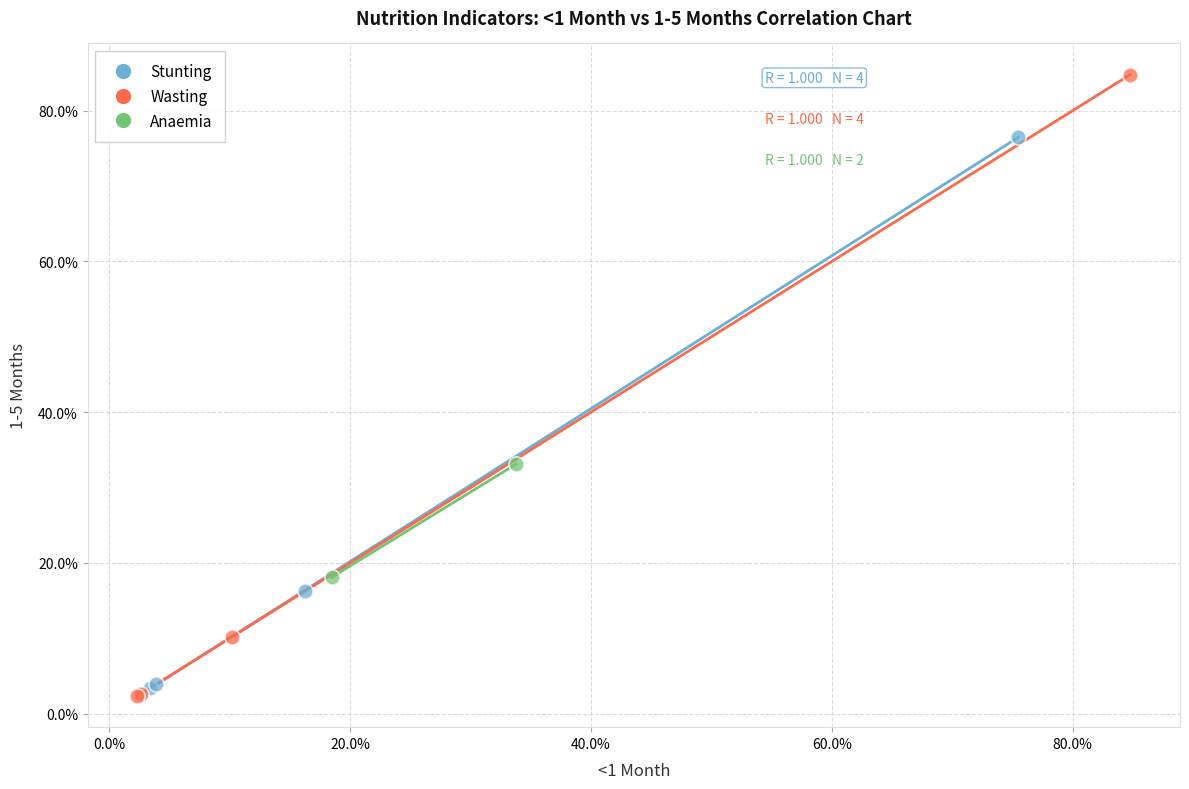

Which series reaches the maximum Y coordinate?

Wasting